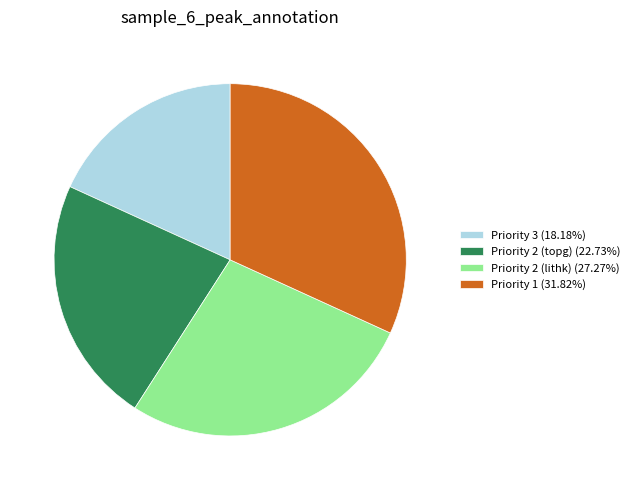

Combined, do Priority 1 (31.82%) and Priority 2 (topg) (22.73%) account for over 50%?

Yes